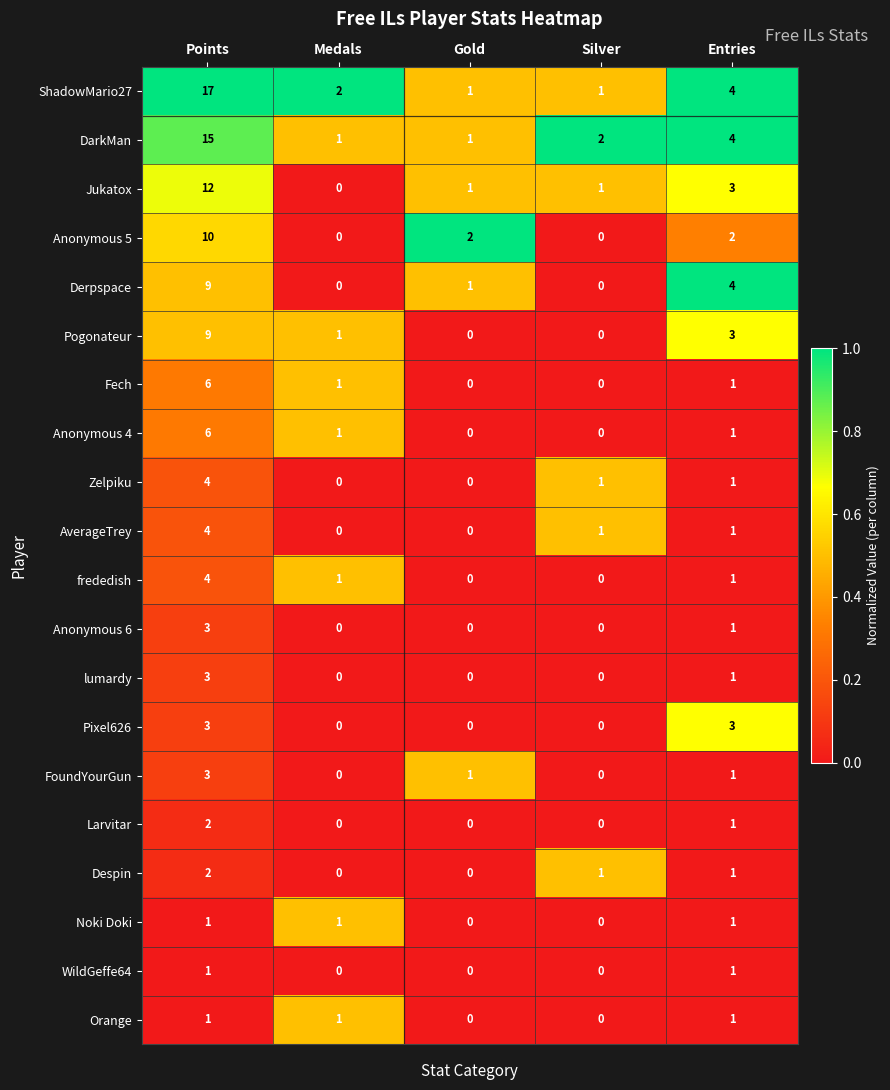

Which series has the widest spread of values?

ShadowMario27